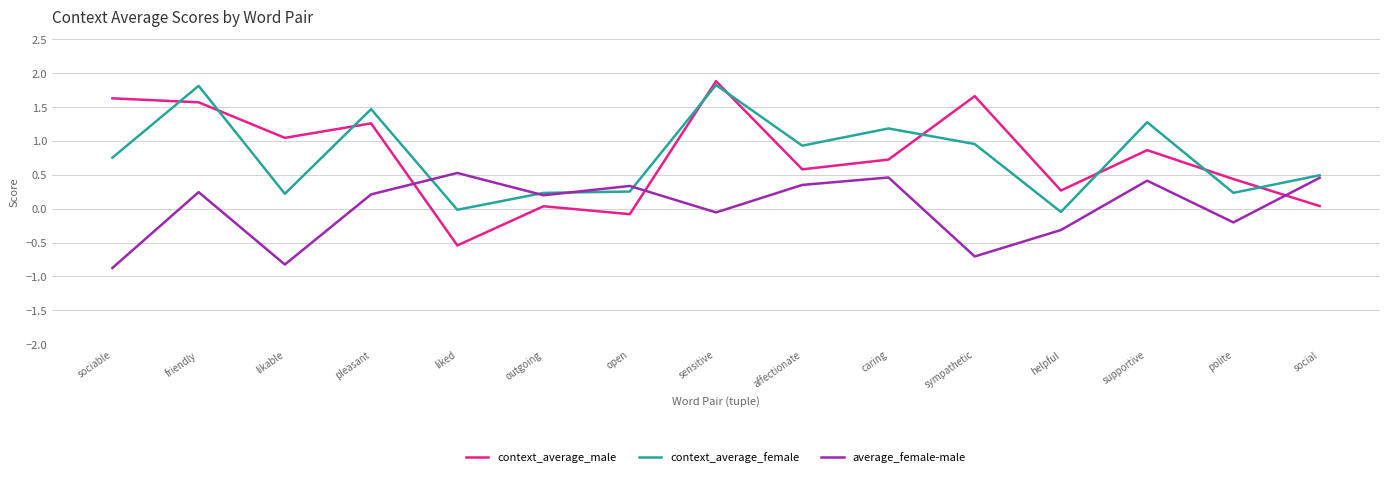

Is the value of context_average_male at sympathetic greater than the value of context_average_female at open?

Yes